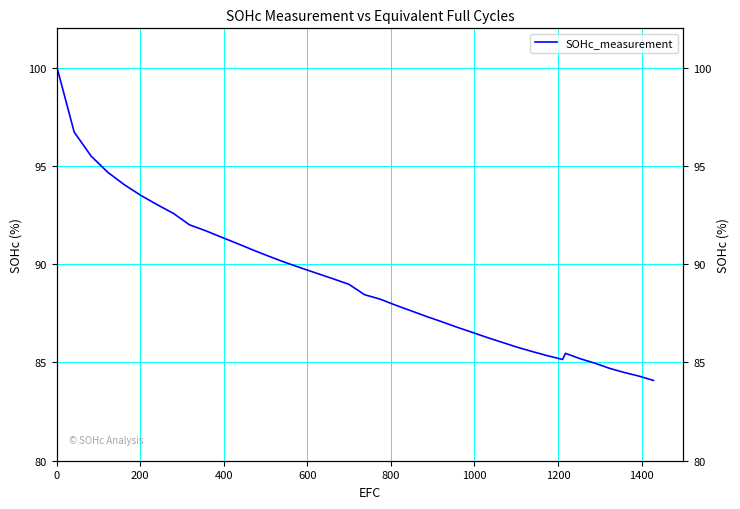

True or false: the data shows 45.2 at 1600.

False